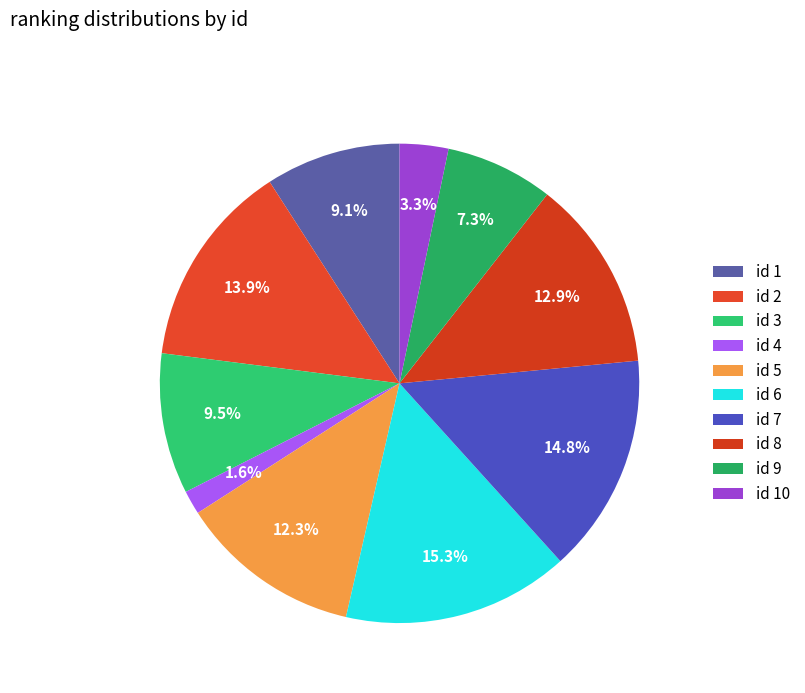

How many segments does this pie chart have?

10